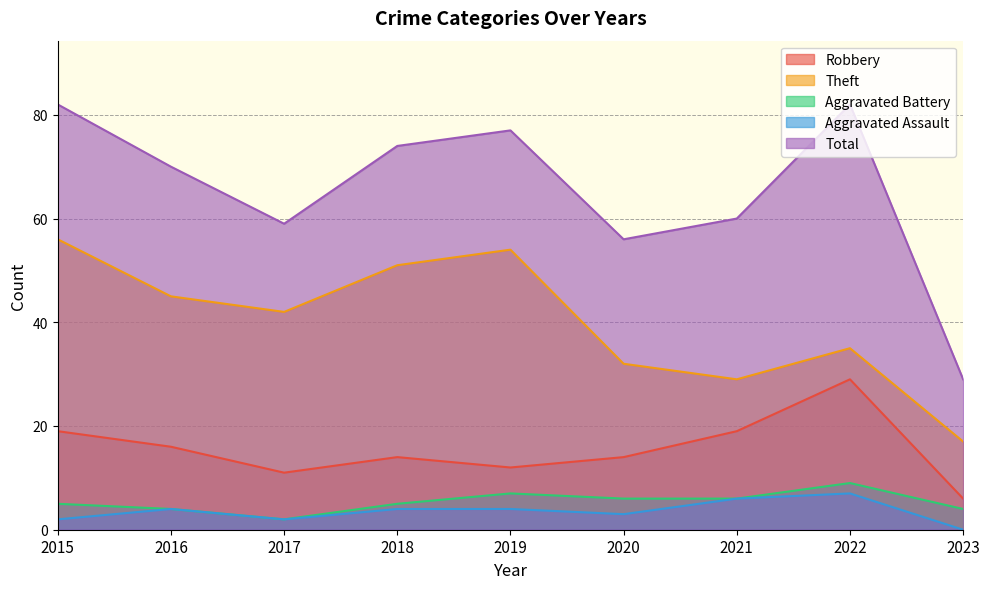

True or false: Total and Aggravated Battery intersect in this chart.

False